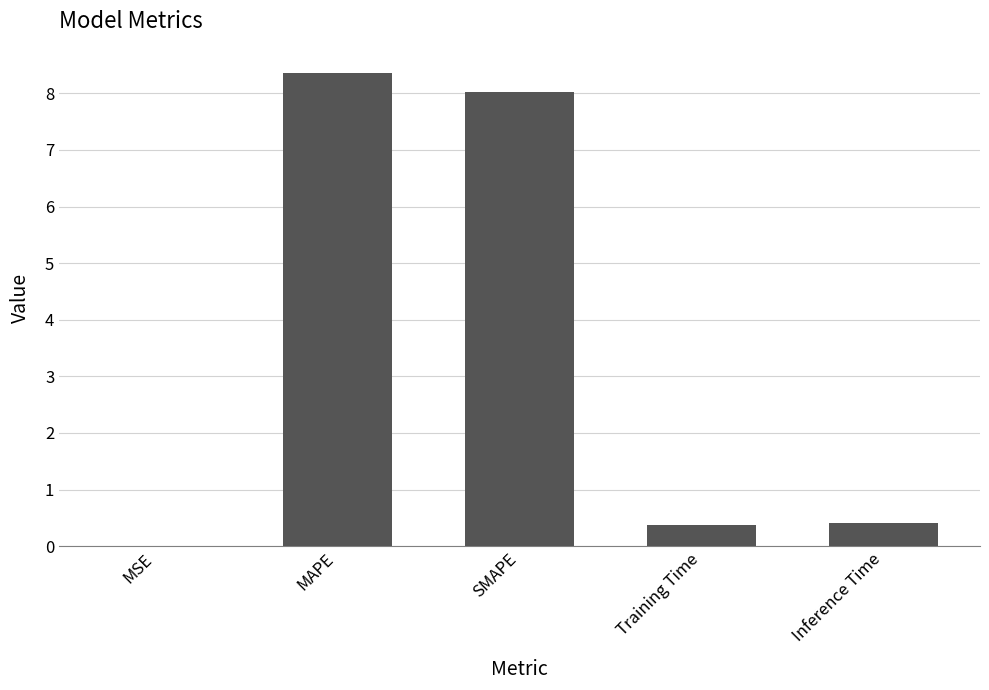

What value does the data have at SMAPE?

8.0